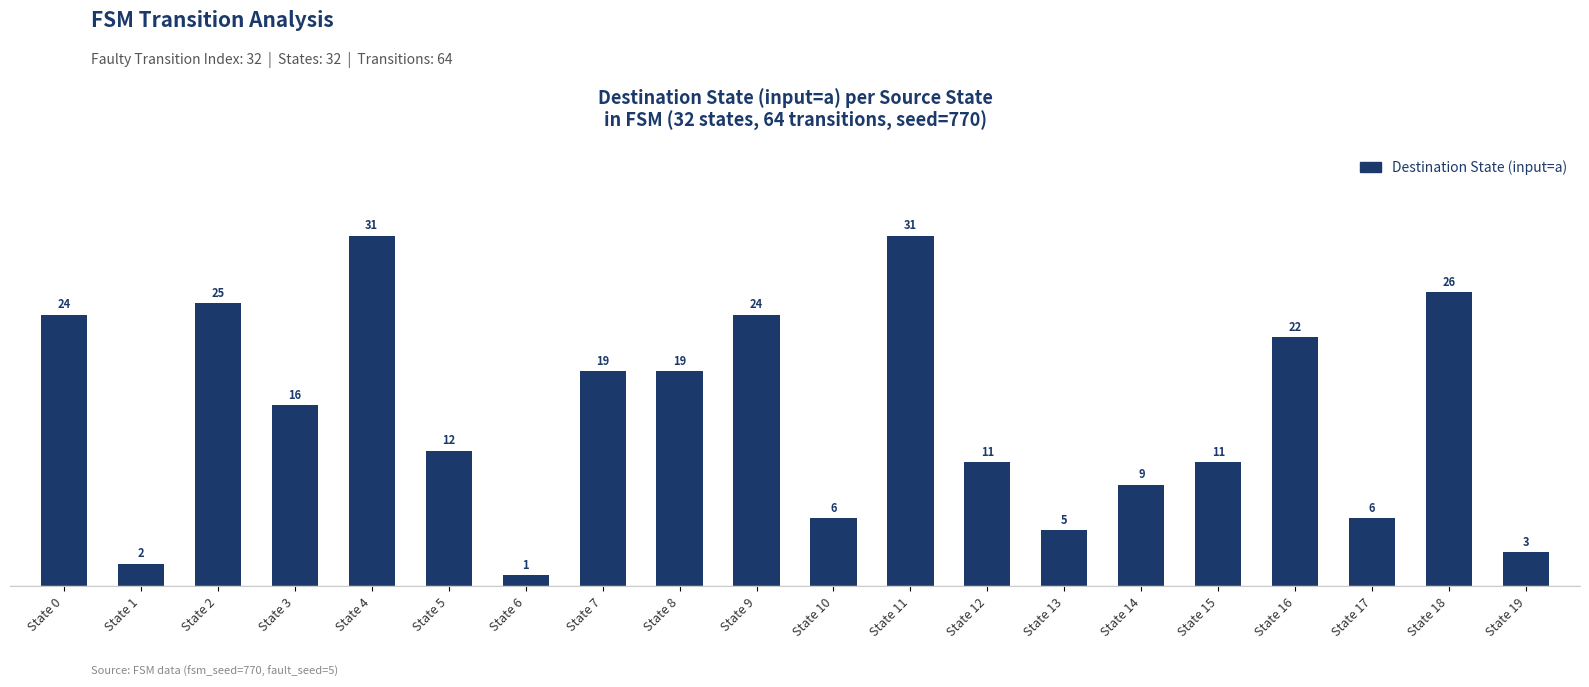

At which label is the value closest to 16?

State 3